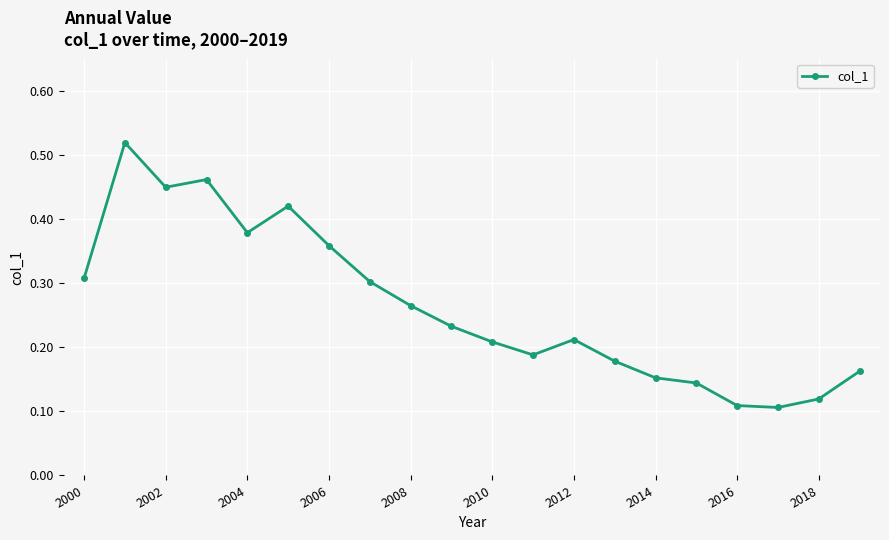

Is this an area chart (filled region under the line)?

No